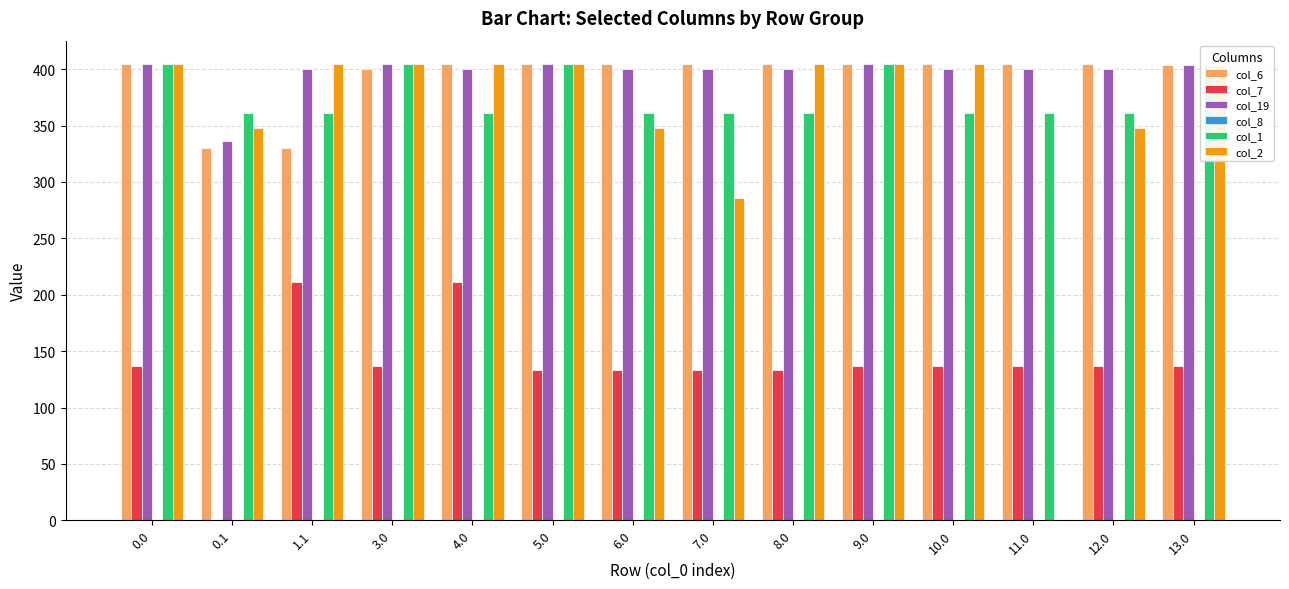

What is the total value across all series at 9.0?

1756.8